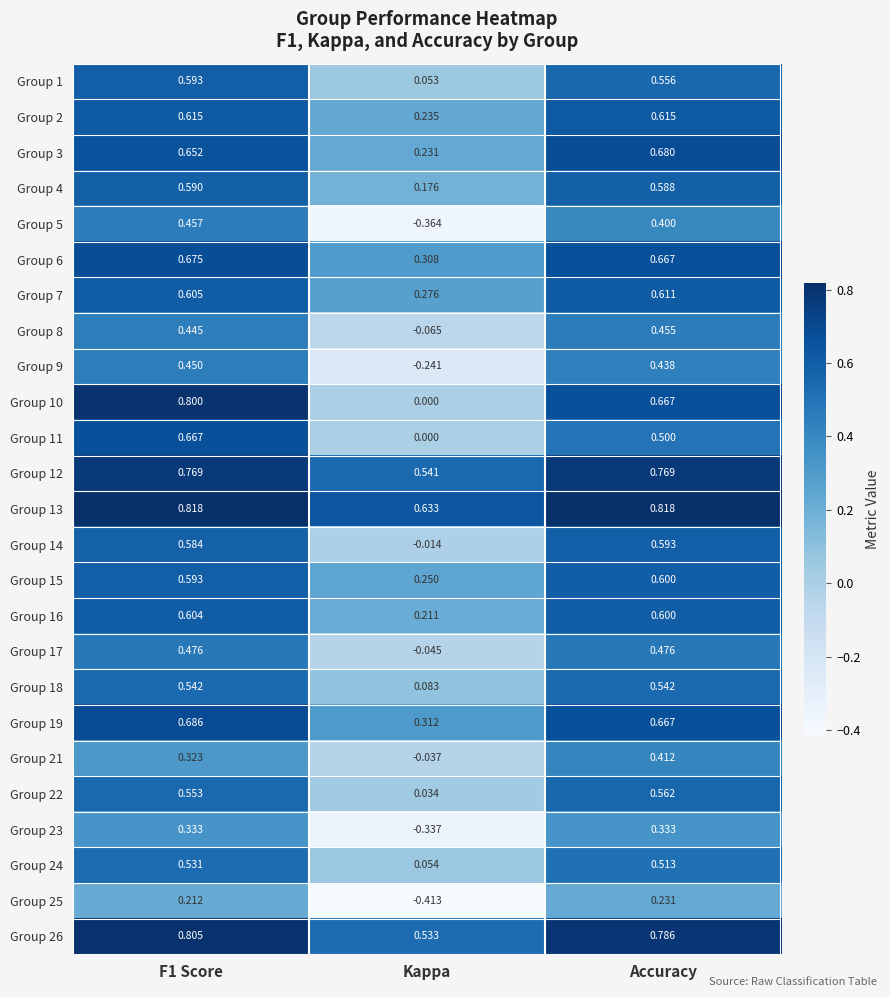

Is the value of Group 23 at Accuracy greater than the value of Group 5 at F1 Score?

No